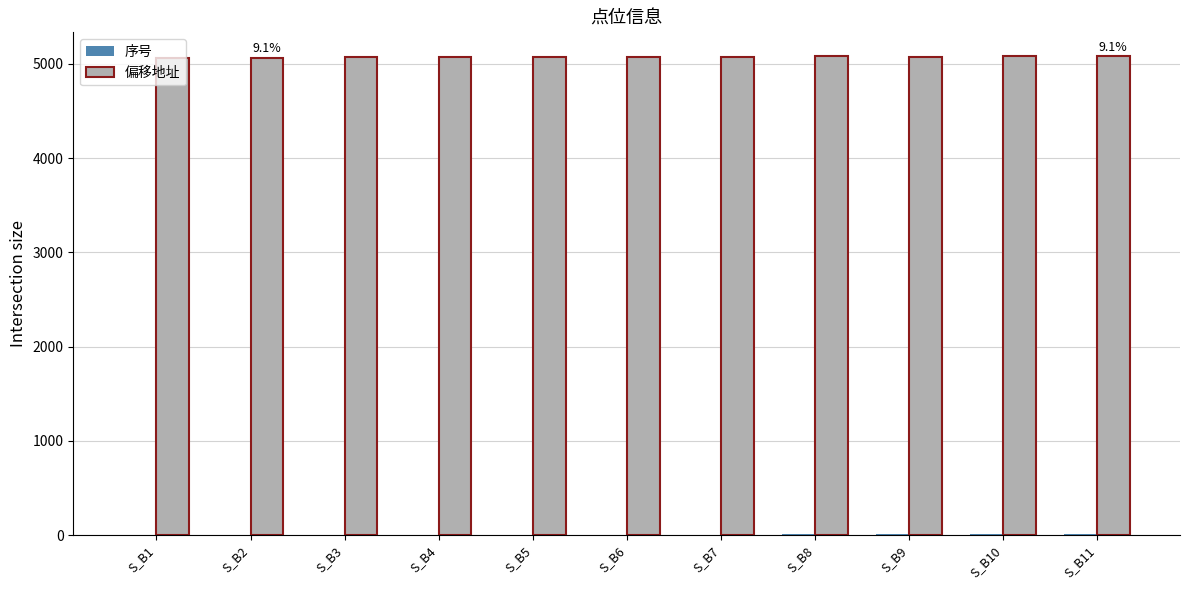

What is the maximum value shown in the chart?

5081